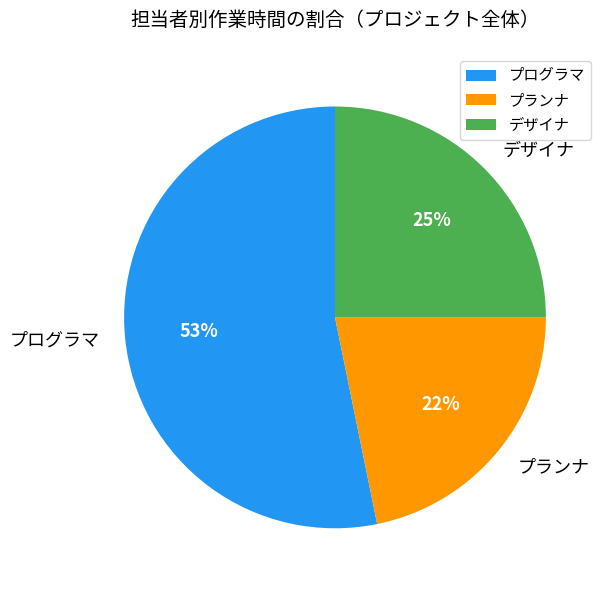

What percentage is the デザイナ slice, to the nearest percent?

25%